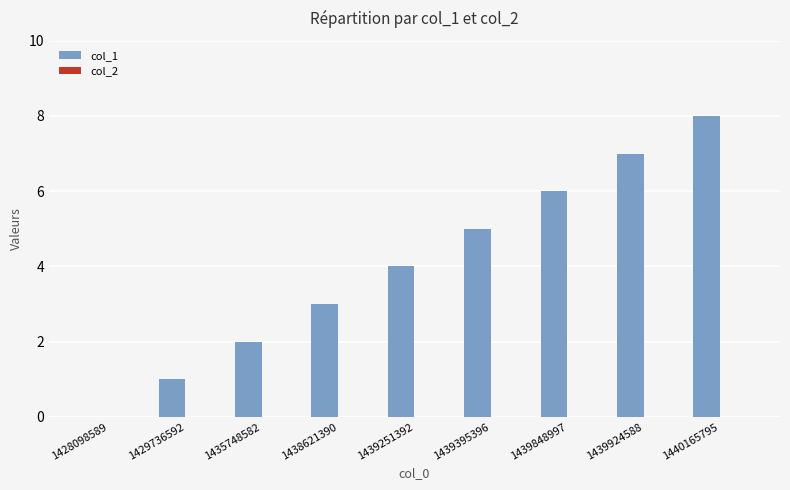

Which has a higher value, 1440165795 or 1438621390?

1440165795